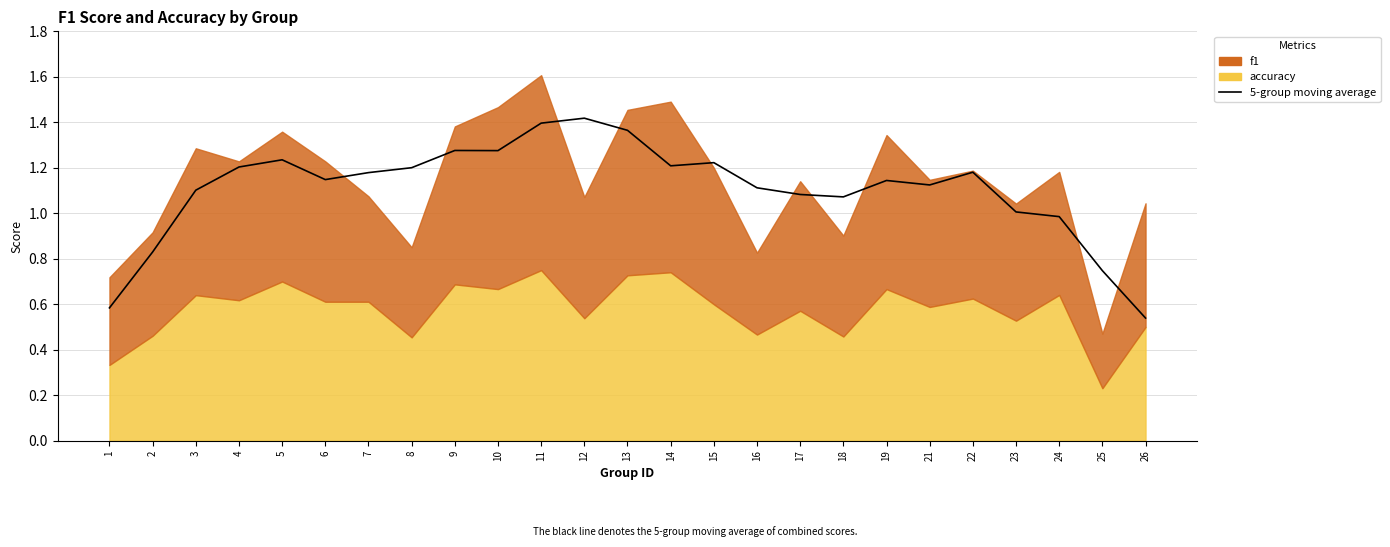

What is the change in value from 3 to 24?

-0.1